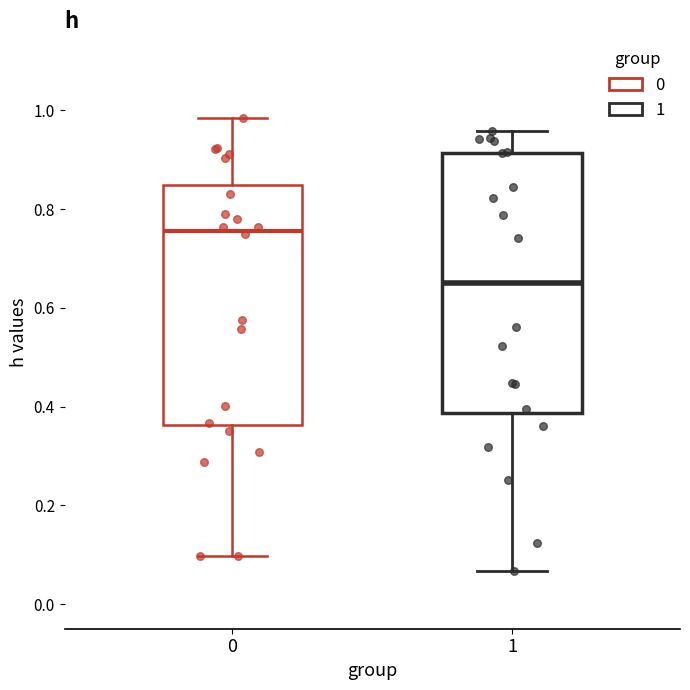

Reading left to right, read every box against the y-axis: the position of its median line, the range the box covers, and the ends of its whiskers. The values are not printed on the chart, so give them approximately, as read against the axis.

0: median 0.76, box 0.36 to 0.84, whiskers 0.10 to 0.98
1: median 0.66, box 0.38 to 0.92, whiskers 0.06 to 0.96